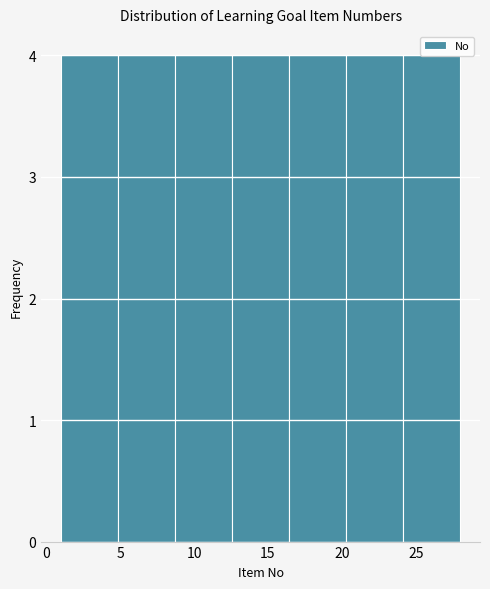

What is the height of the bar covering 24.0 to 28.0 on the x-axis? Neither the bar edges nor the heights are printed on the chart, so give them approximately, as read against the axes.

4